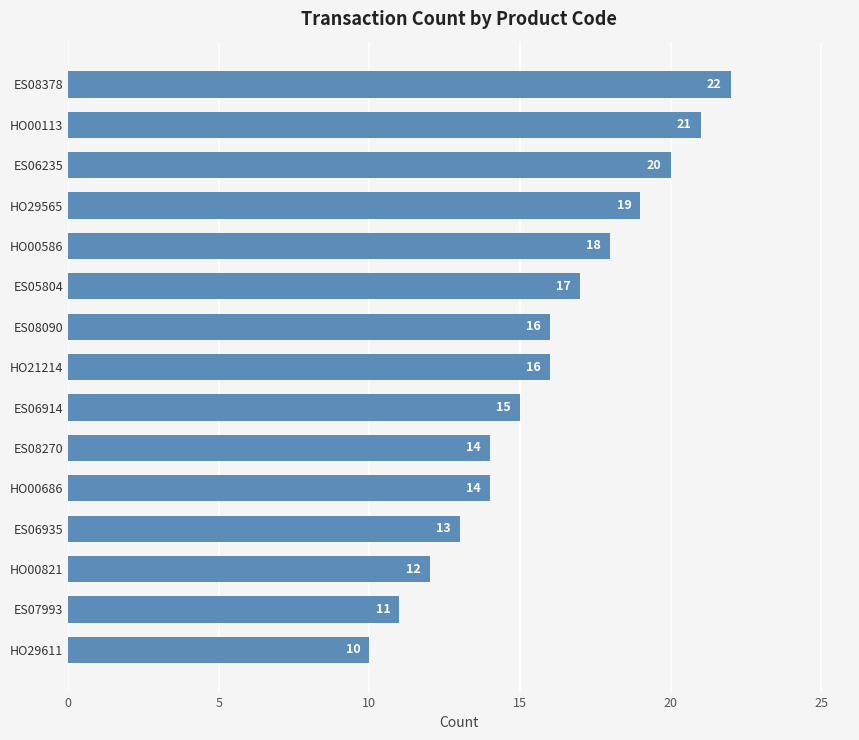

What is the ratio of the value at HO00821 to the value at ES08378?

0.5